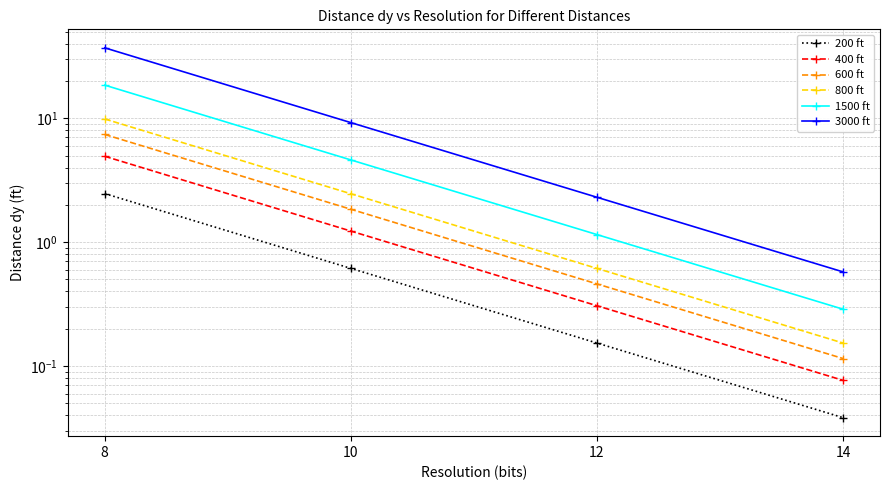

Reading left to right, list all the values displayed in this chart.

200 ft: 2.5	0.6	0.2	0.0
400 ft: 4.9	1.2	0.3	0.1
600 ft: 7.4	1.8	0.5	0.1
800 ft: 9.9	2.5	0.6	0.2
1500 ft: 18.5	4.6	1.2	0.3
3000 ft: 37.0	9.2	2.3	0.6